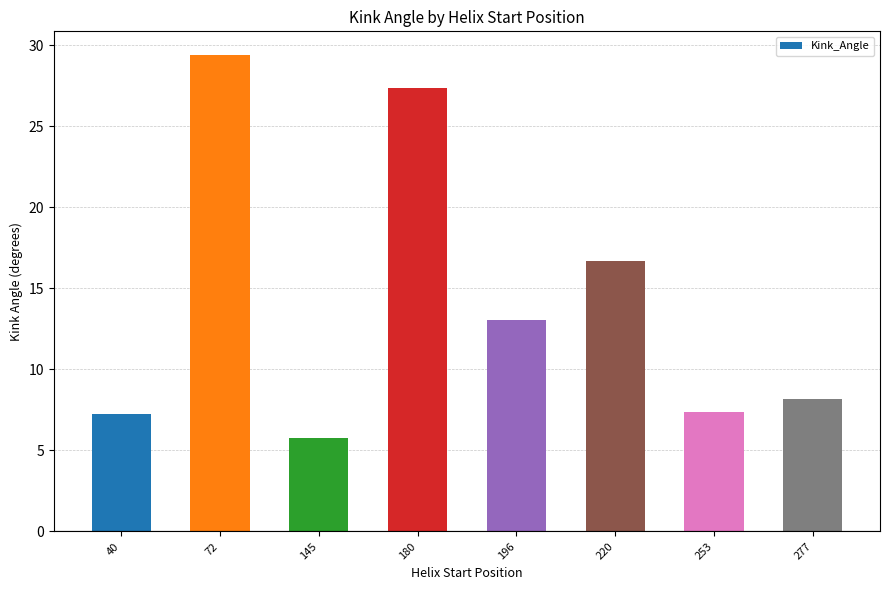

Where is the data nearest to the value 17?

220